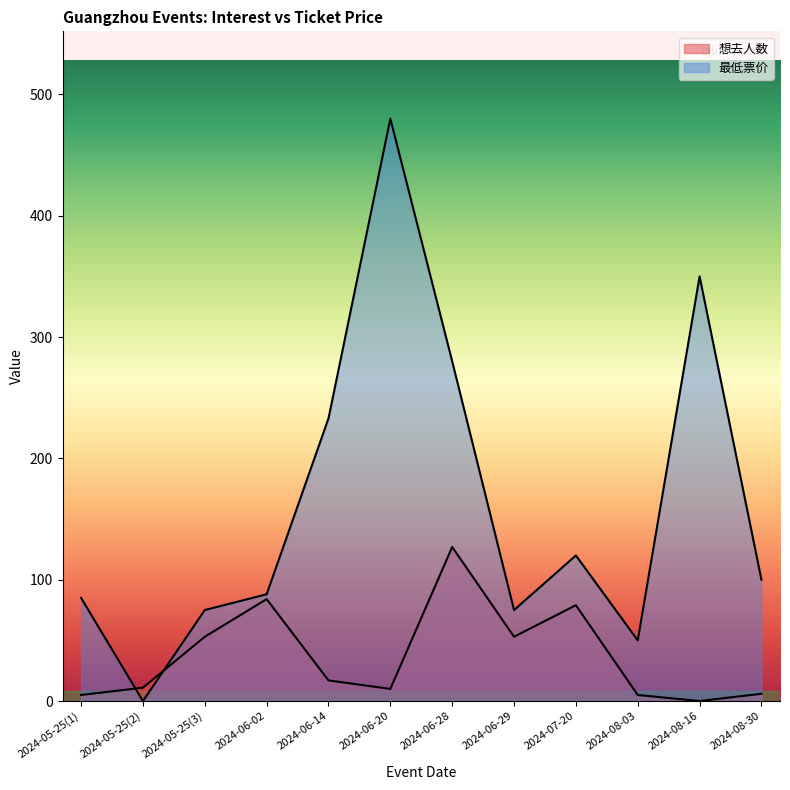

Reading right to left, what are all the values shown in this chart?

想去人数: 6	0	5	79	53	127	10	17	84	53	11	5
最低票价: 100	350	50	120	75	280	480	233	88	75	0	85